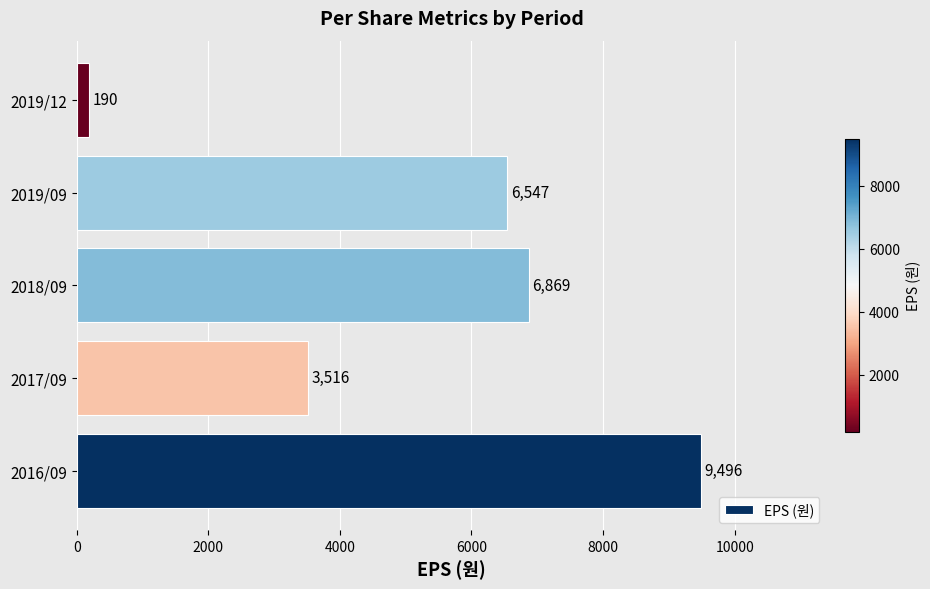

What is the average value?

5324